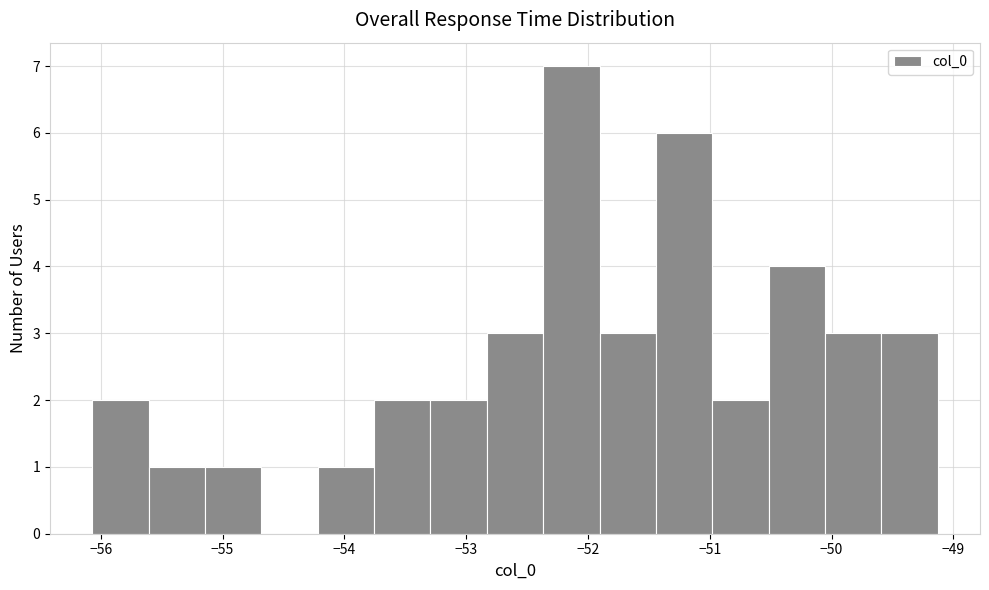

Over which range of the x-axis is the bar tallest?

-52.4 to -51.9